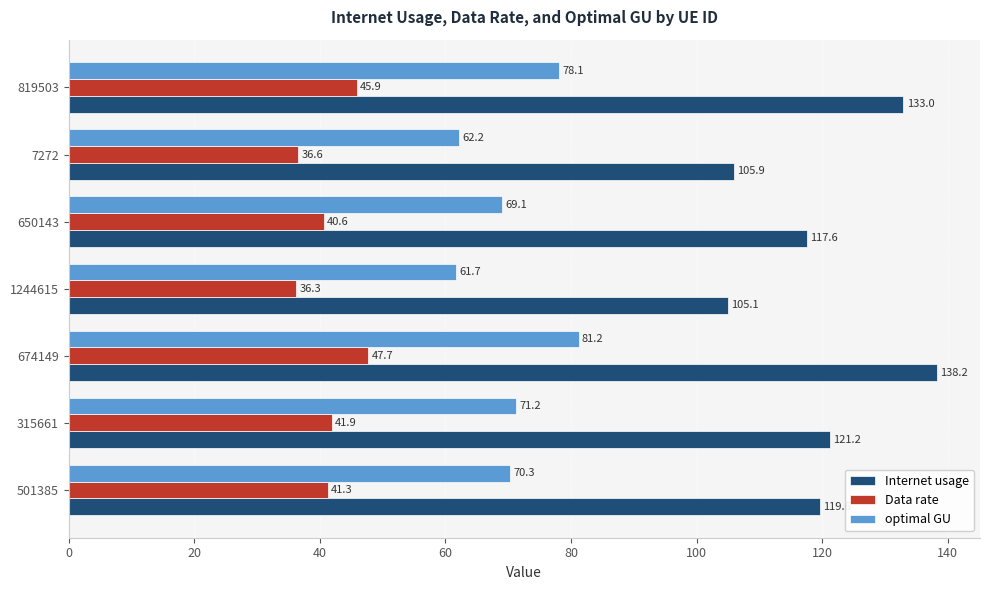

Which series has the largest total across all categories?

Internet usage